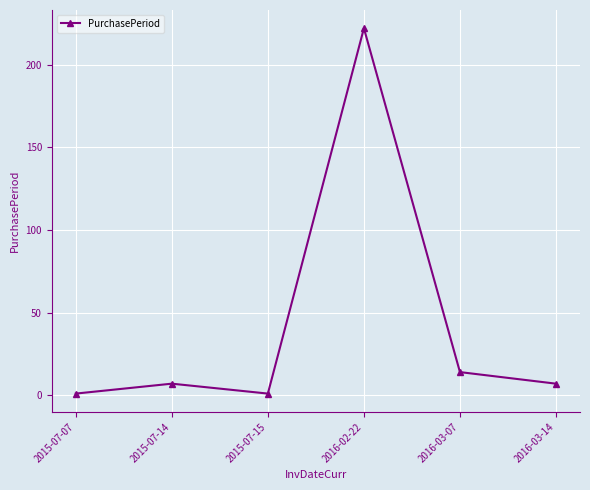

Where is the first local minimum?

2015-07-15